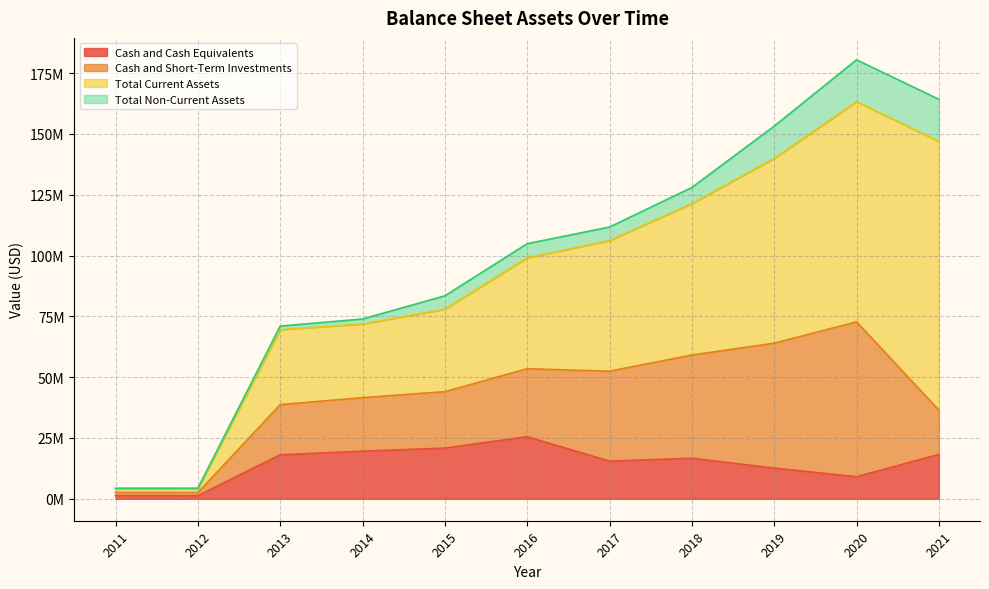

True or false: Total Current Assets and Total Non-Current Assets cross at least once.

False